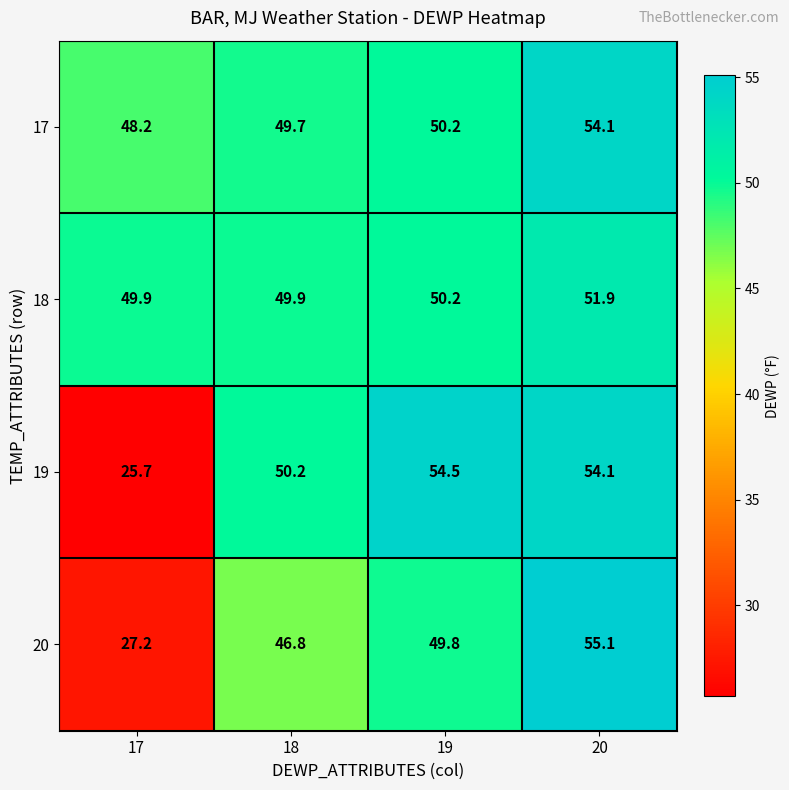

Reading left to right, extract all data points from this chart.

17: 48.2	49.7	50.2	54.1
18: 49.9	49.9	50.2	51.9
19: 25.7	50.2	54.5	54.1
20: 27.2	46.8	49.8	55.1